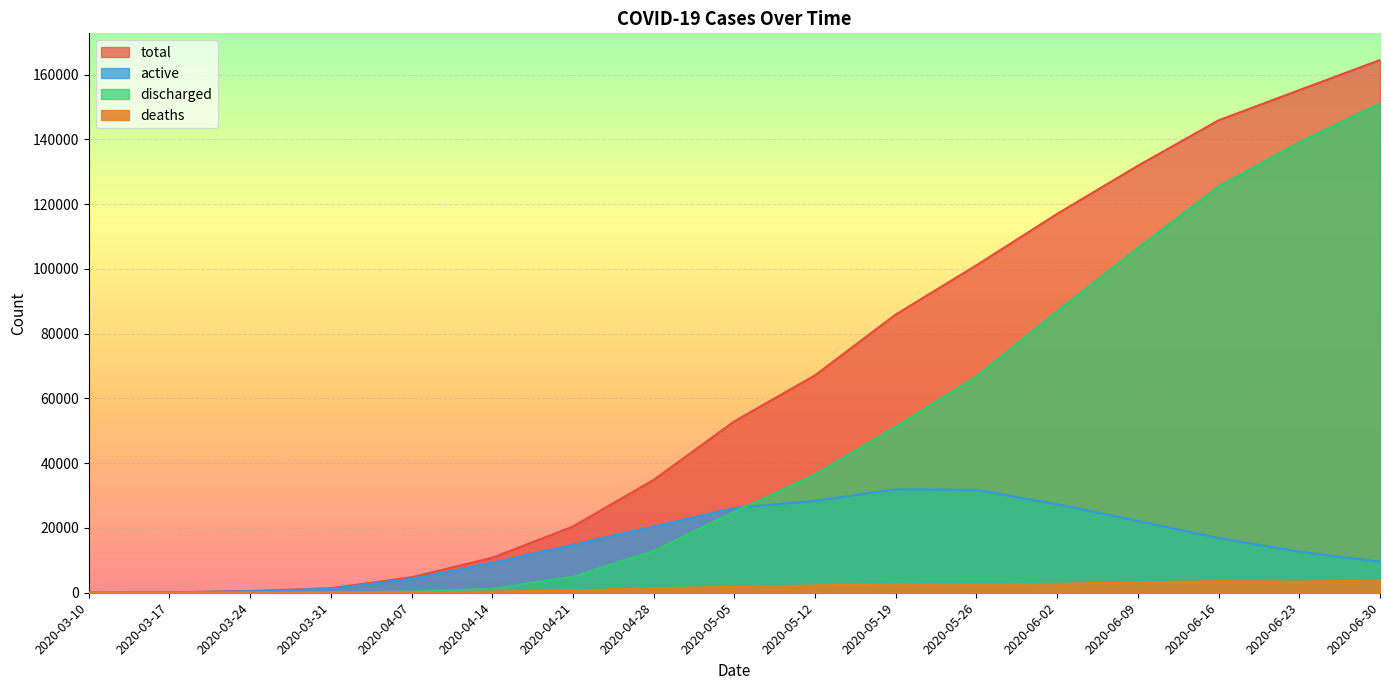

Which series has the largest range (max minus min)?

total